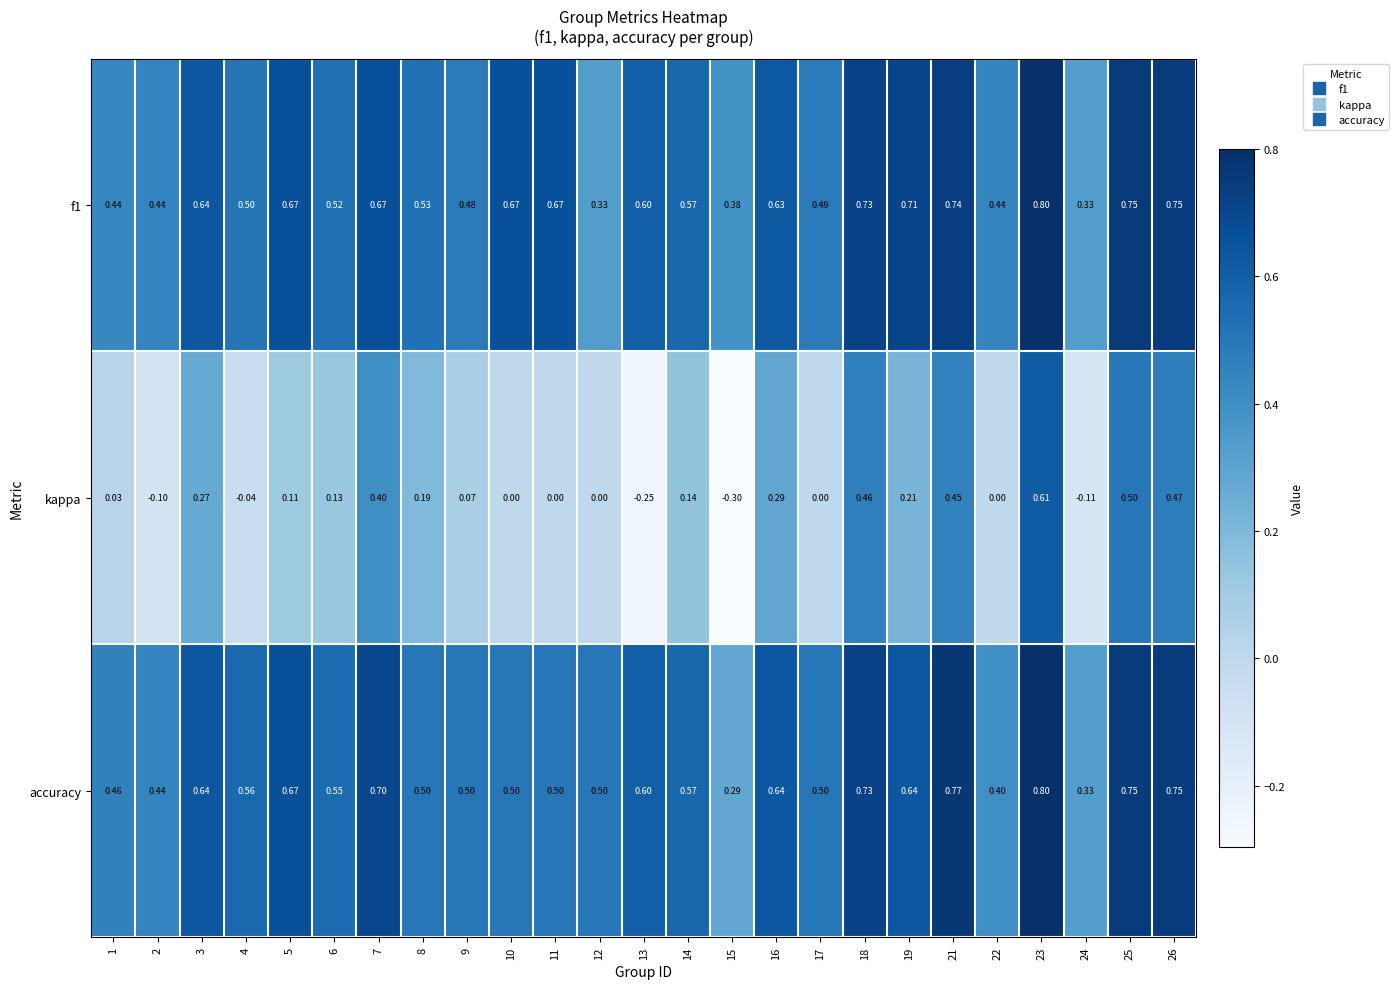

Is the value of accuracy at 6 greater than the value of kappa at 9?

Yes